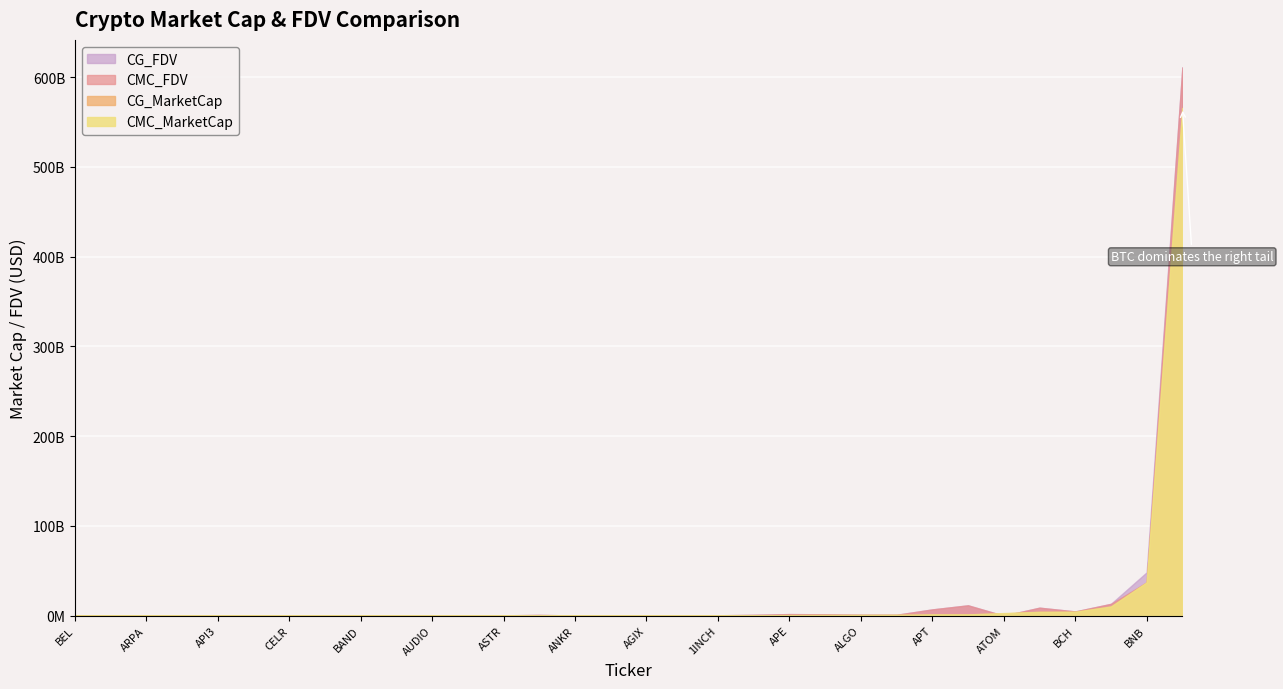

Where is CMC_FDV nearest to the value 305414537761?

BNB